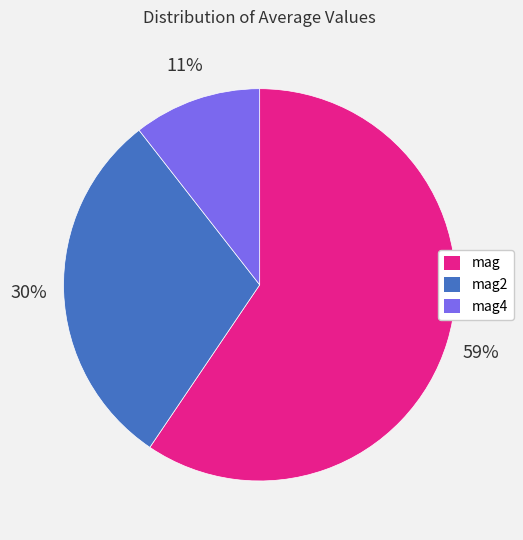

Combined, do mag4 and mag account for over 50%?

Yes